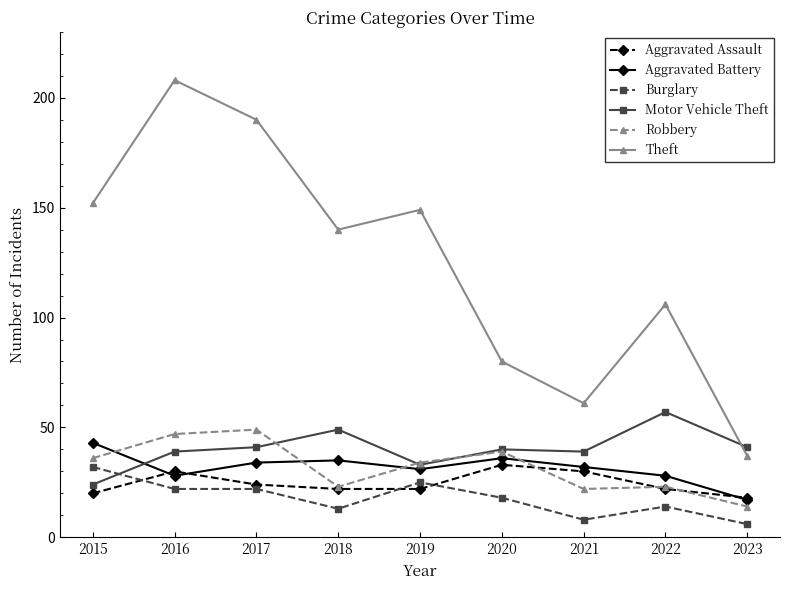

The value of Aggravated Assault at 2017 is 15. True or false?

False